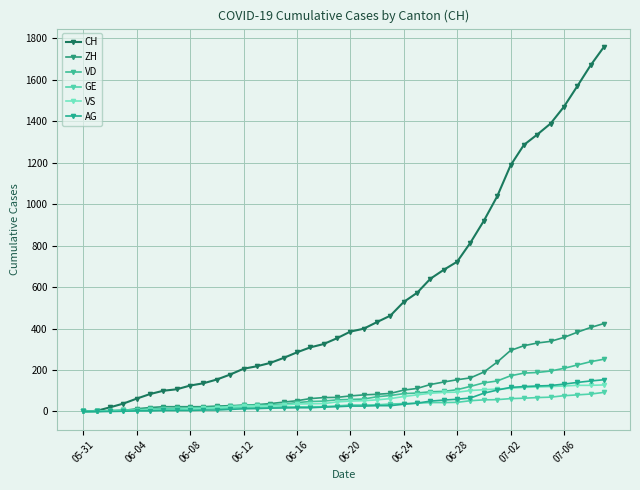

Which series has the largest range (max minus min)?

CH